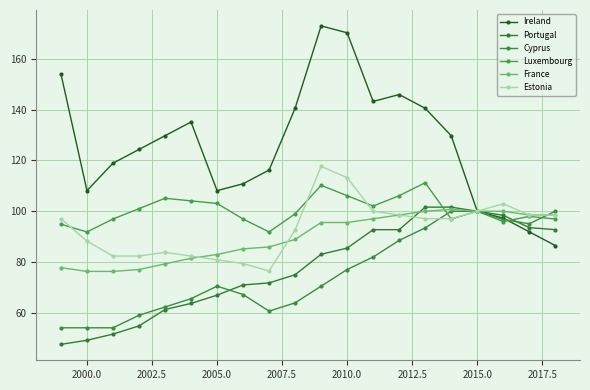

True or false: Ireland and France intersect in this chart.

False